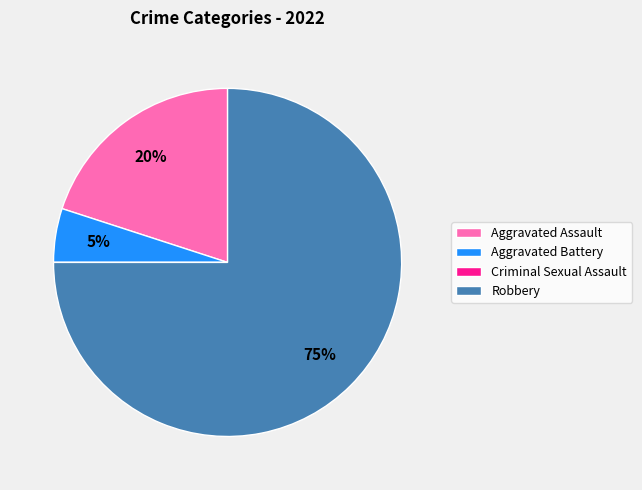

Which category accounts for the majority?

Robbery